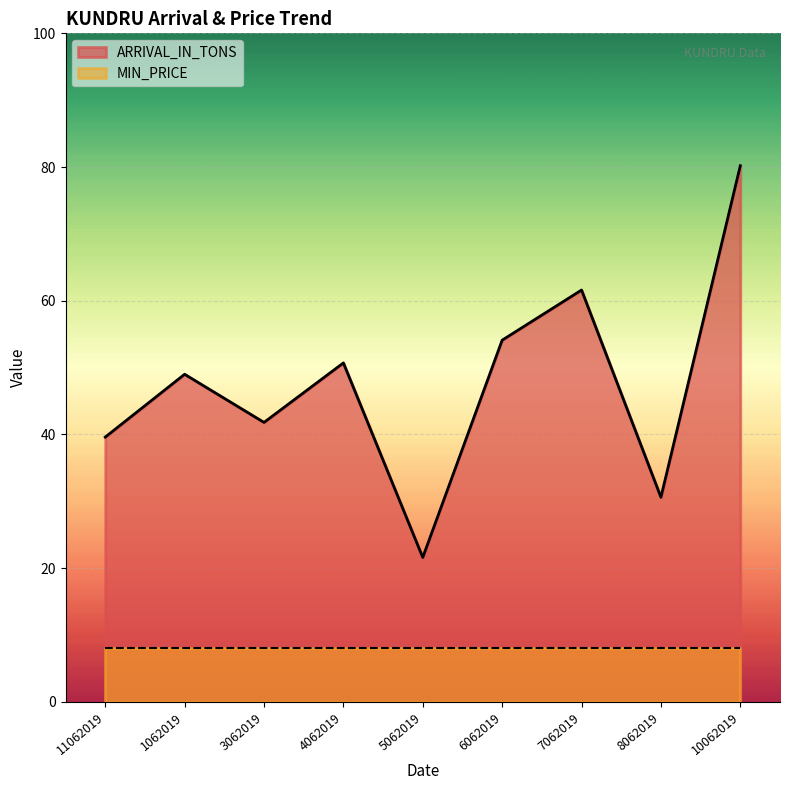

True or false: the data shows 54.7 at 3062019.

False